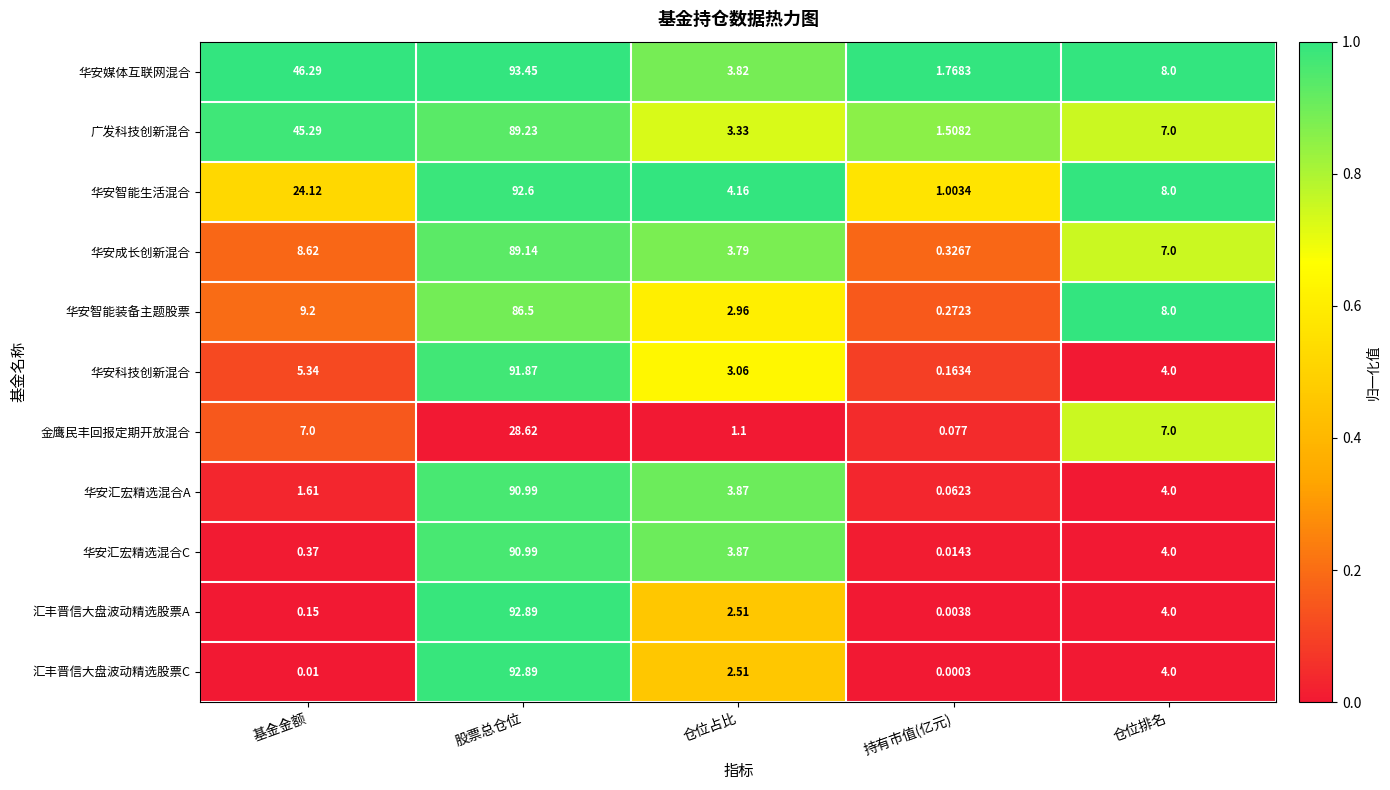

What is the greatest value displayed?

93.5